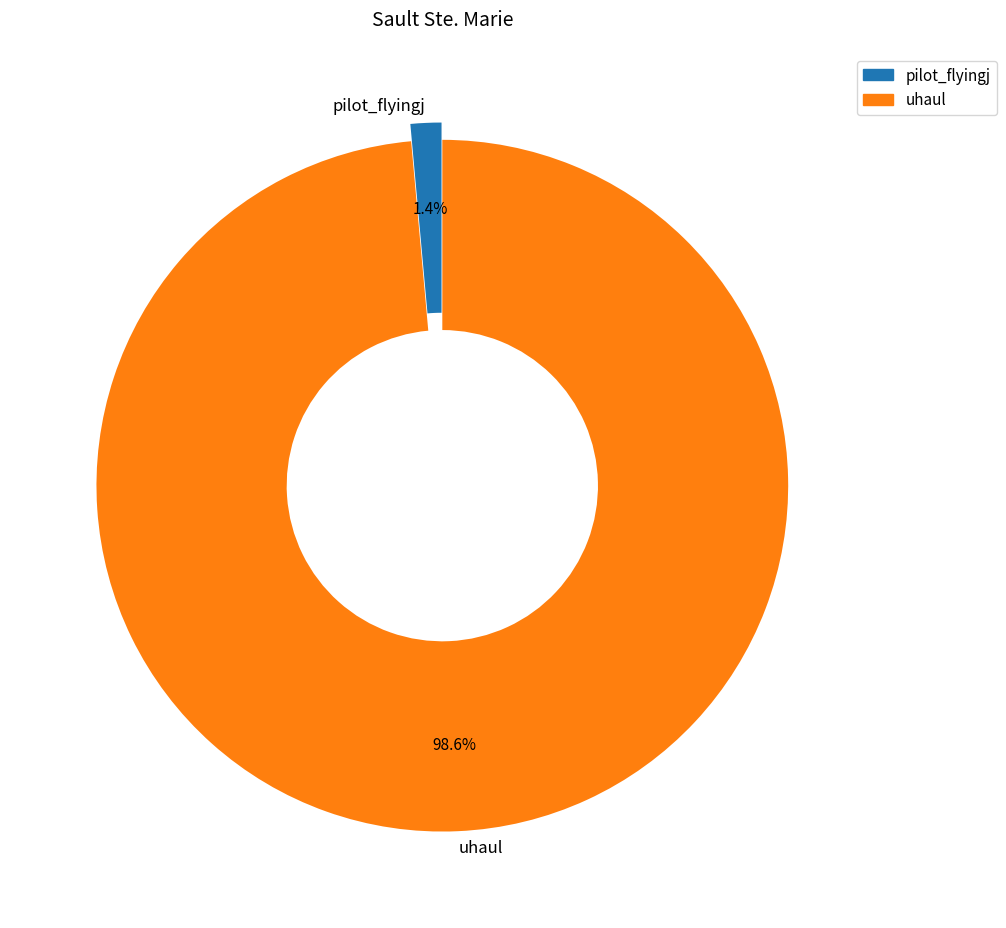

Rank the categories by value from lowest to highest.

pilot_flyingj, uhaul